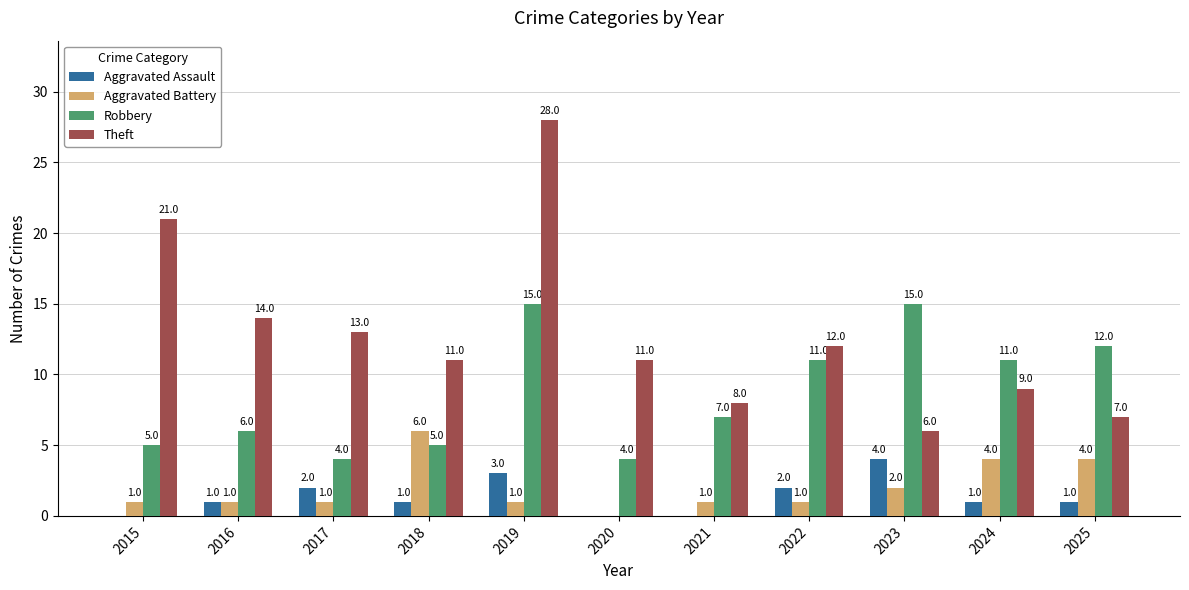

Are the bars grouped side by side (vs. stacked)?

Yes